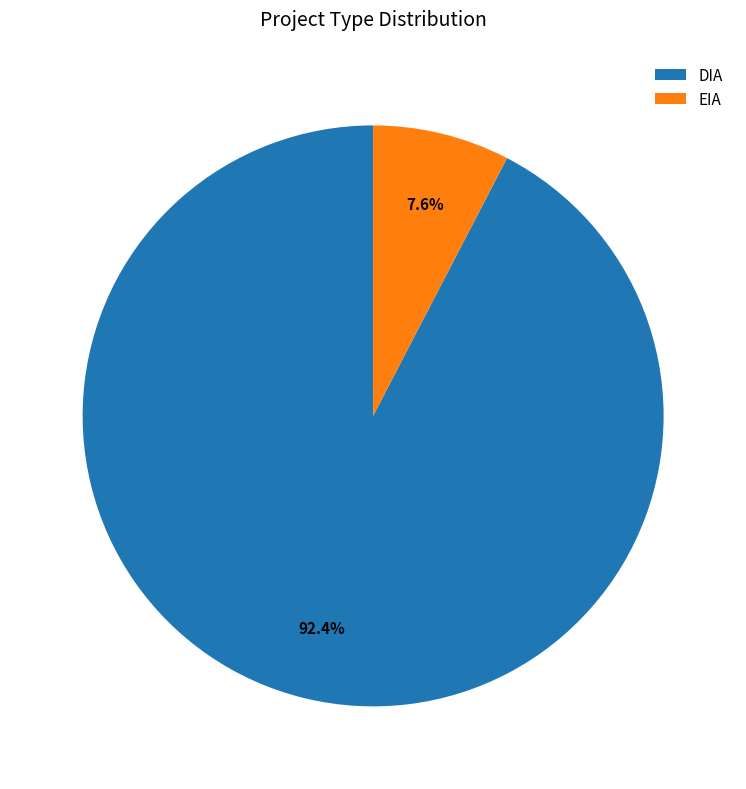

How many segments does this pie chart have?

2